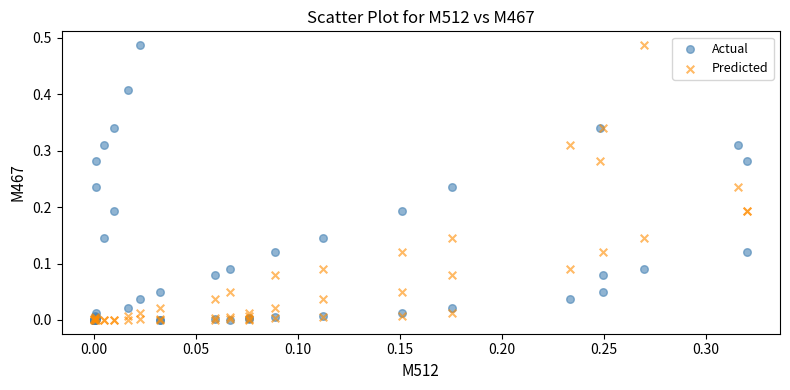

What are all the series names shown in the legend?

Actual, Predicted